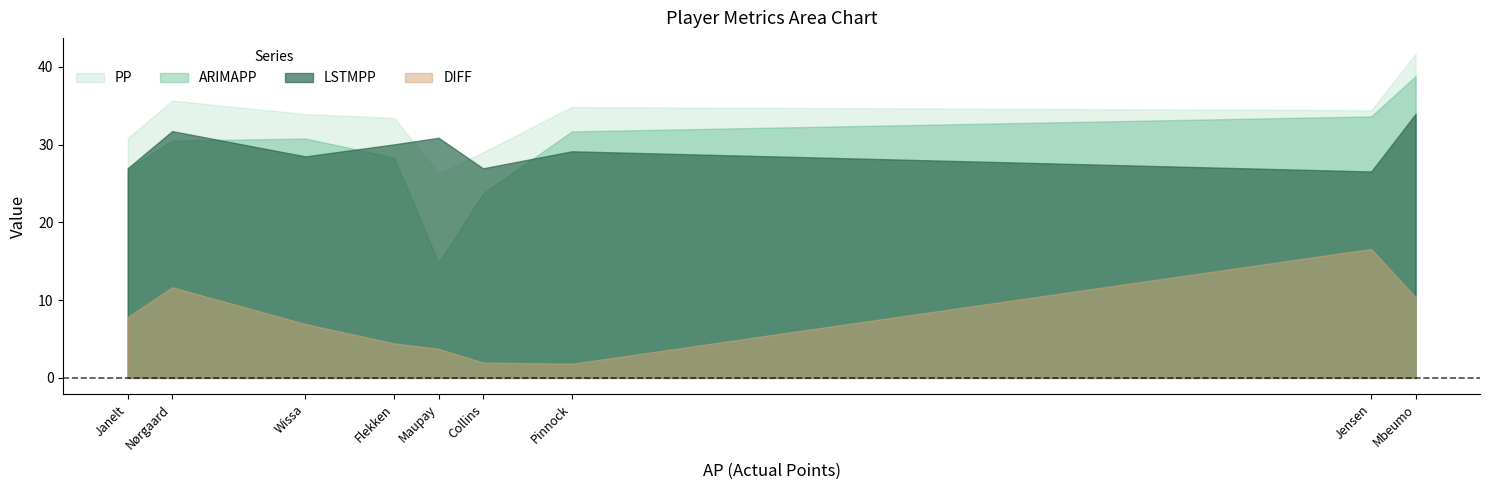

The ARIMAPP series shows 41.6 at Pinnock. True or false?

False